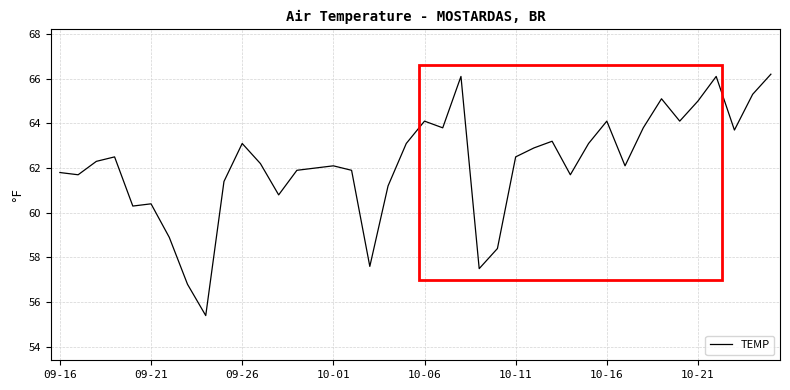

What is the maximum value shown in the chart?

66.2